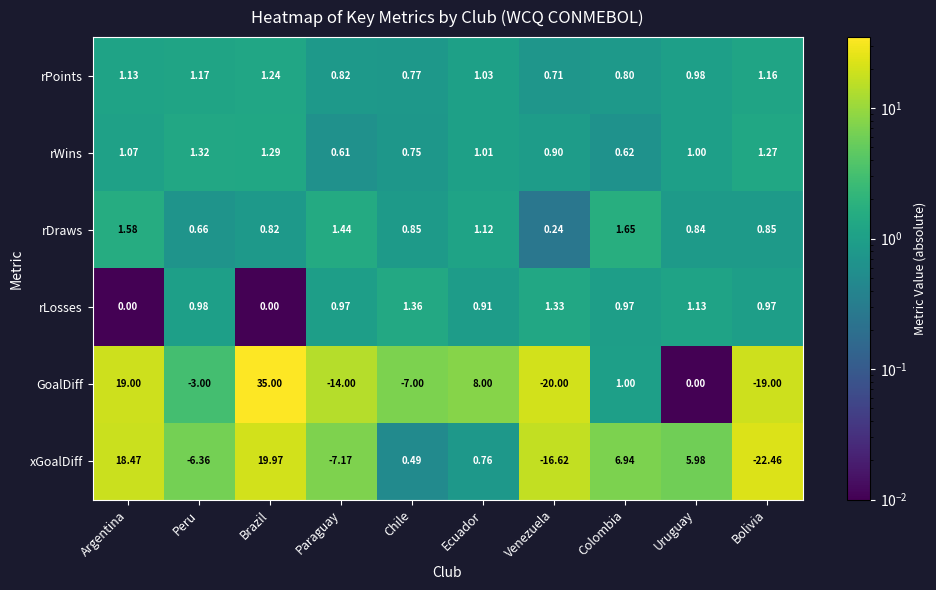

Which series has the largest total across all categories?

rDraws